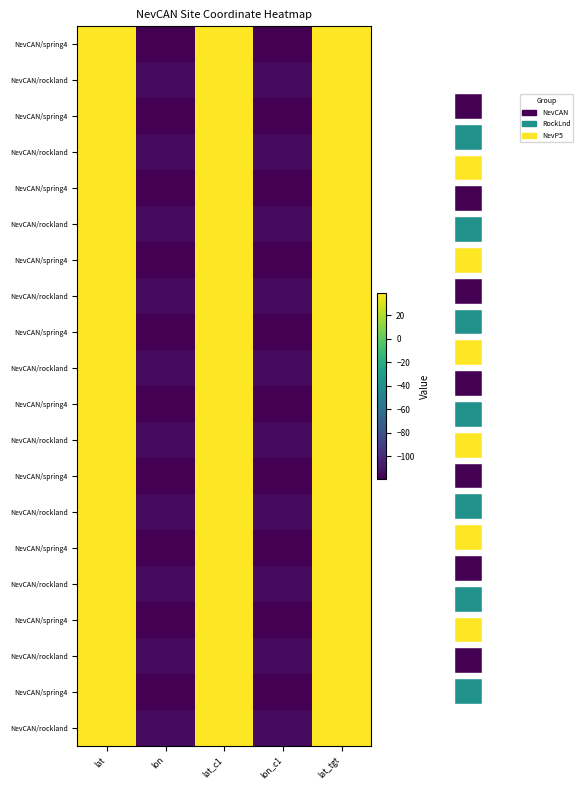

Which has a higher value, lat_tgt or lat_c1?

lat_tgt